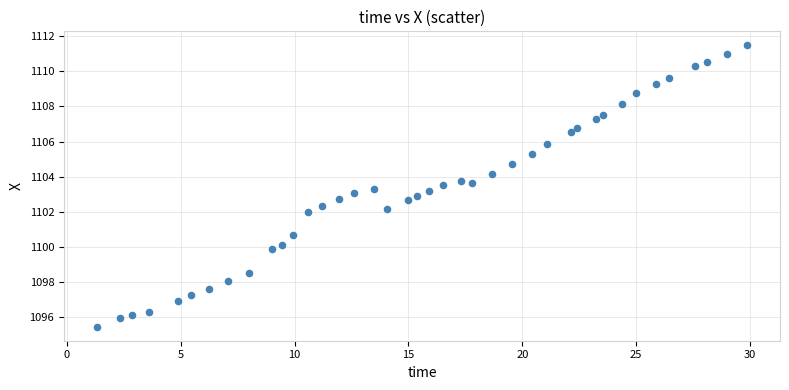

What is the range of Y values (max minus min)?

16.0